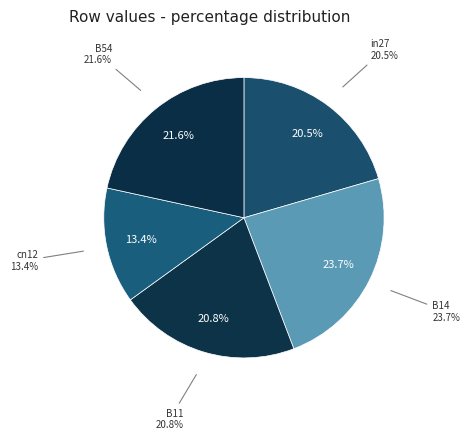

How many slices are in this pie chart?

5